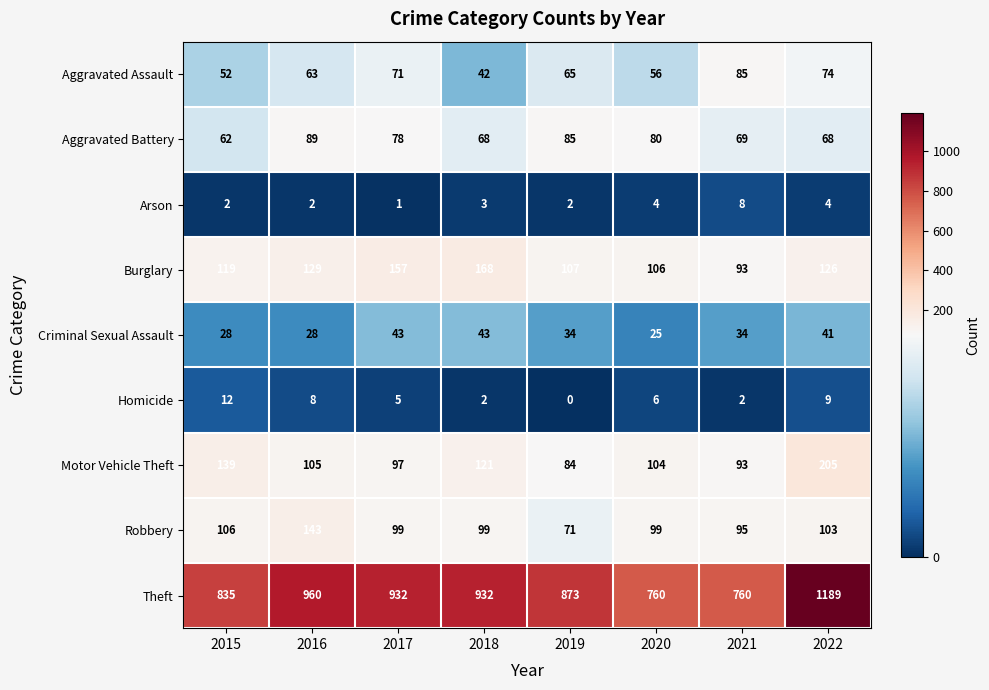

Is it true that Arson equals 1 at 2020?

False